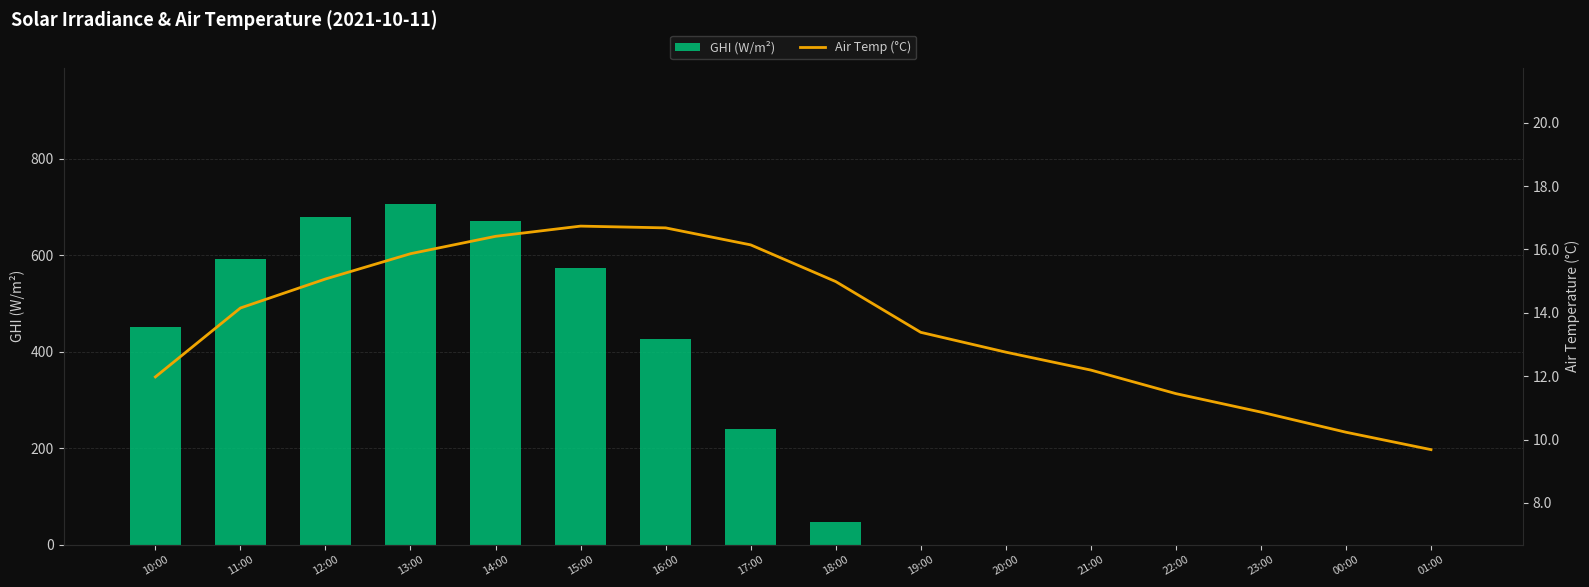

What is the average value of the Air Temp (°C) series?

13.7